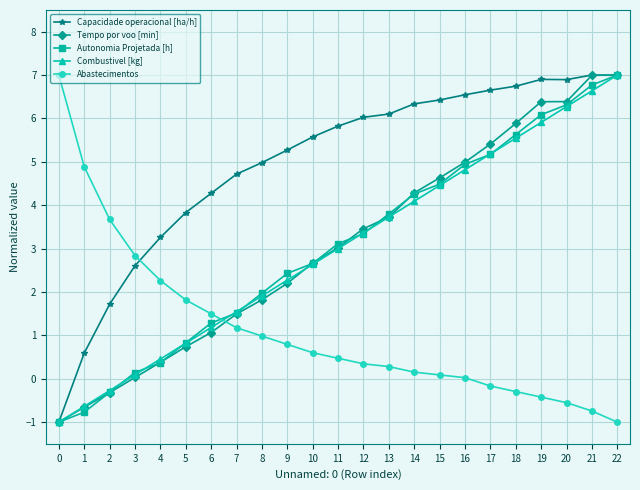

What is the value of the Abastecimentos point at the 7th from the left?

1.5